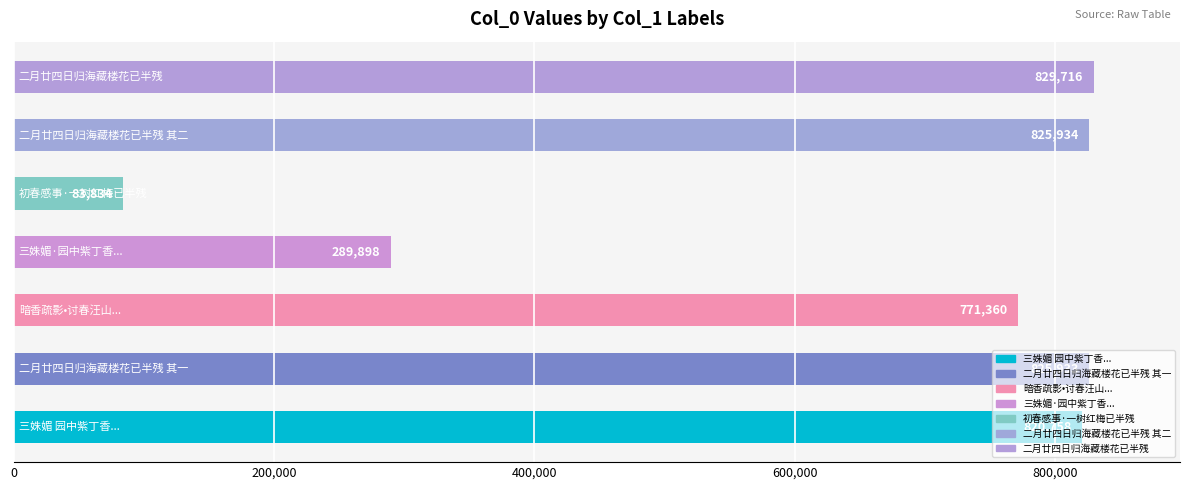

What is the maximum value shown in the chart?

829716